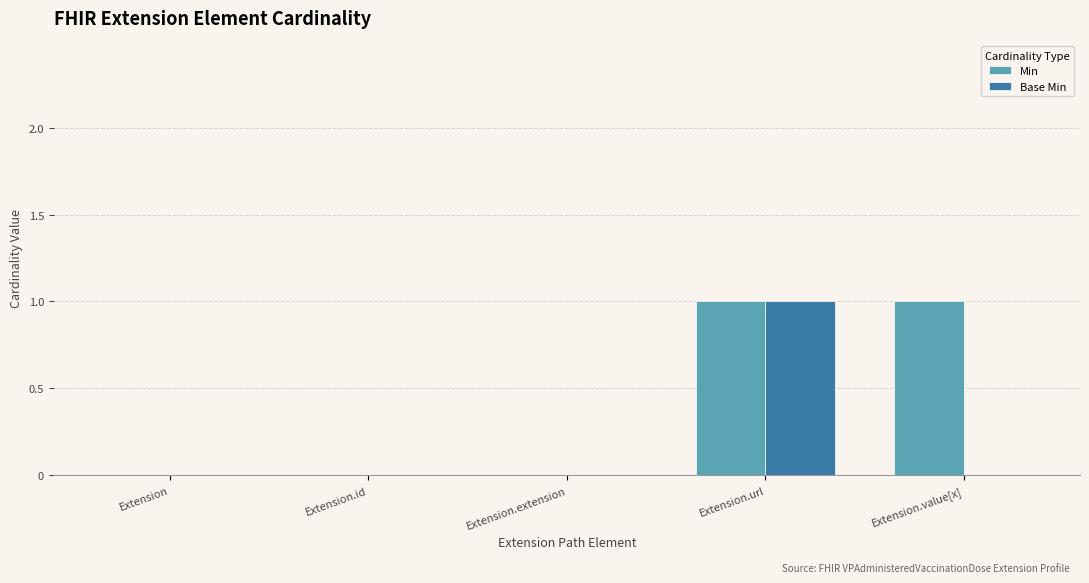

At which category is the sum across all series the highest?

Extension.url